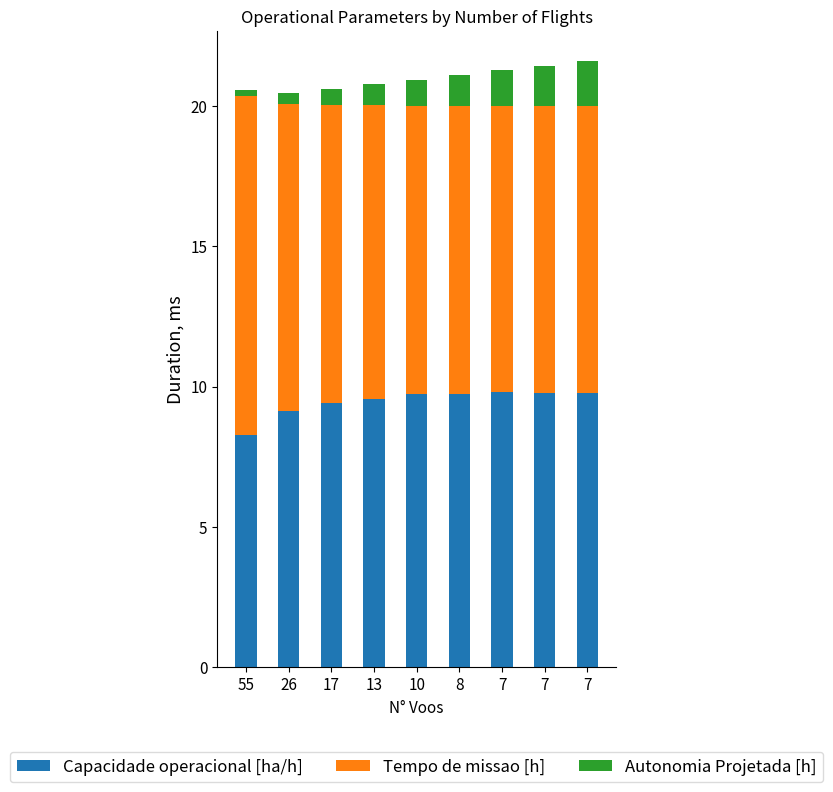

What is the sum of the Autonomia Projetada [h] values at 55 and 26?

0.6